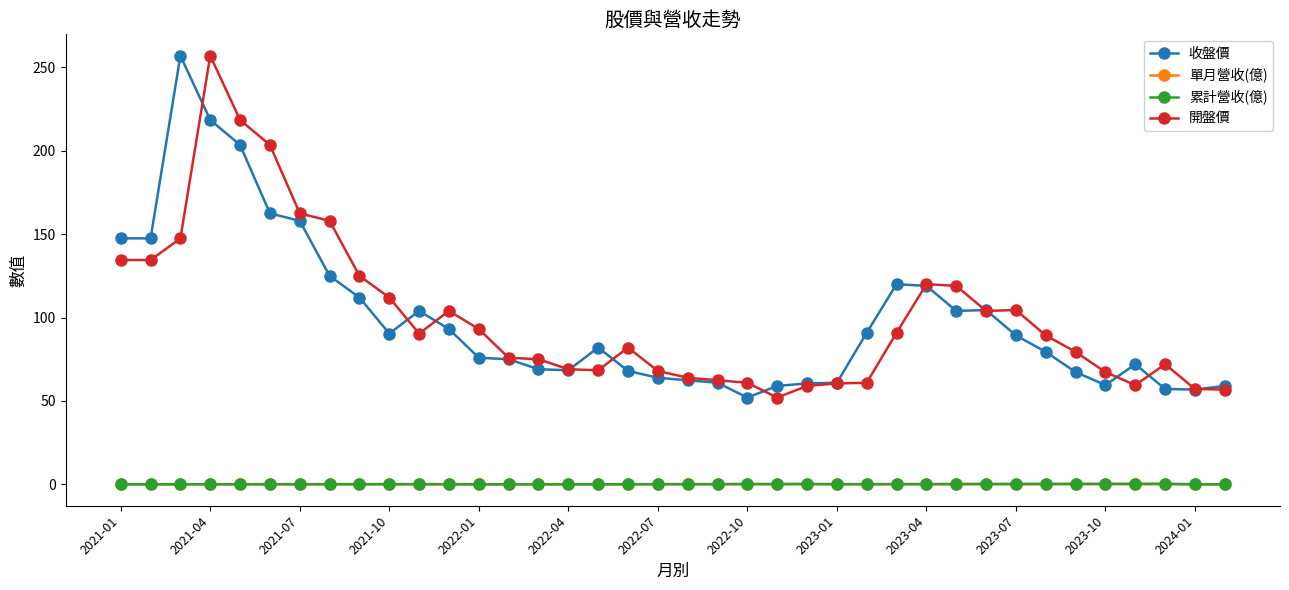

What is the value of the 收盤價 point at the 10th from the left?

90.4